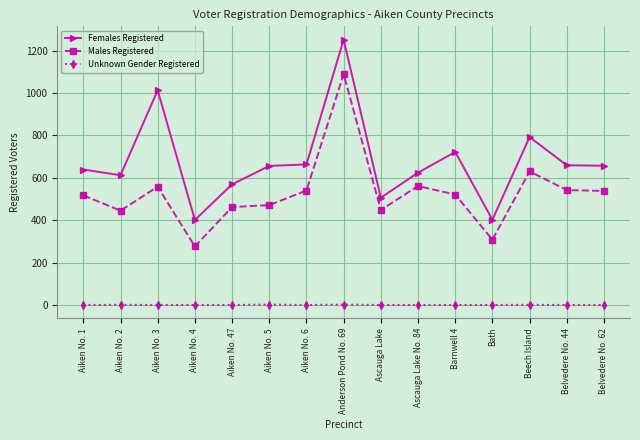

What is the total value across all series at Anderson Pond No. 69?

2343